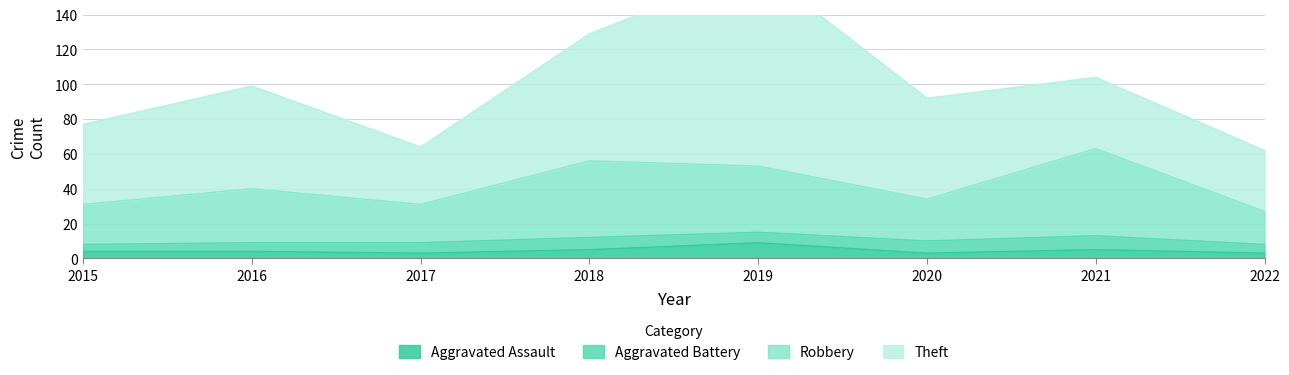

At how many categories does at least one series exceed 8?

8